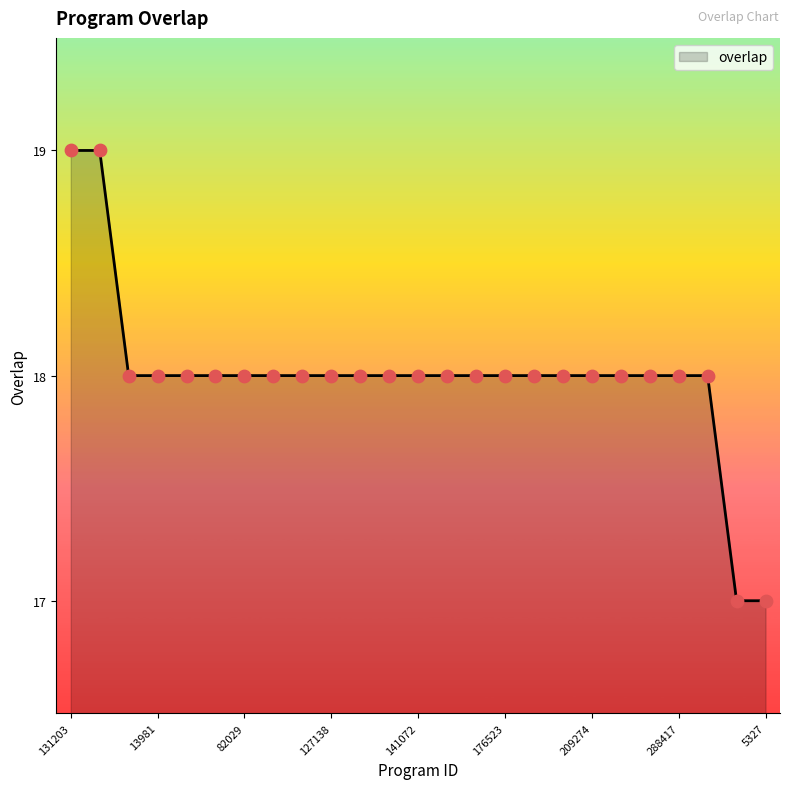

What is the greatest value displayed?

19